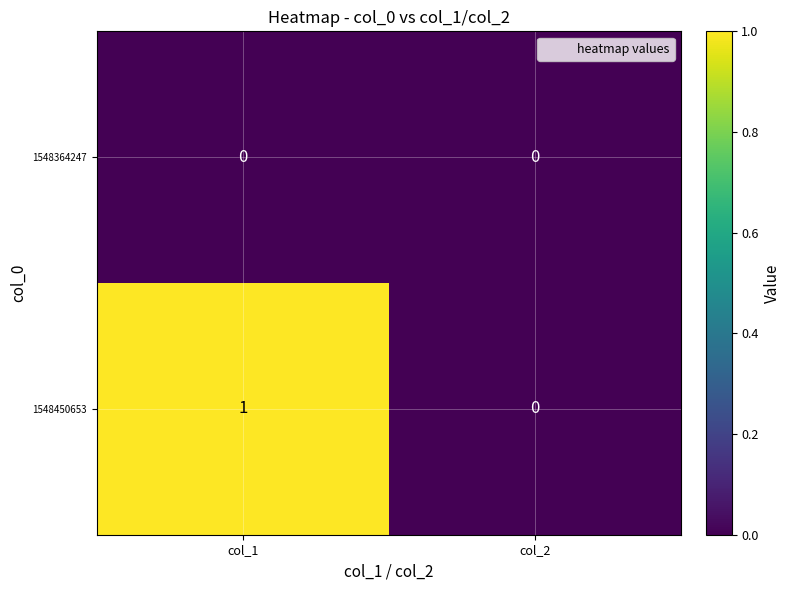

Is the value of 1548450653 at col_1 greater than the value of 1548364247 at col_2?

Yes